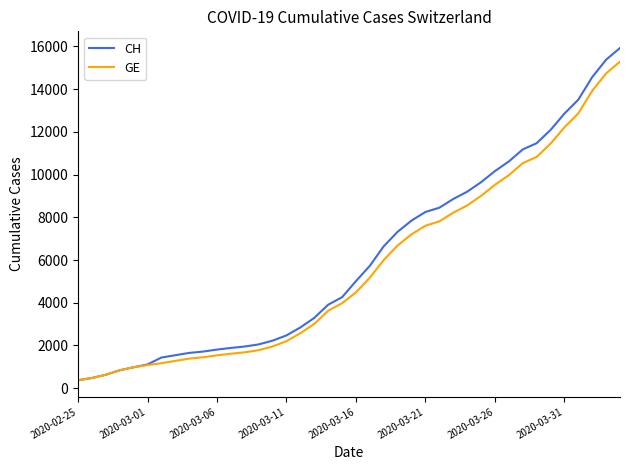

Is this an area chart (filled region under the line)?

No